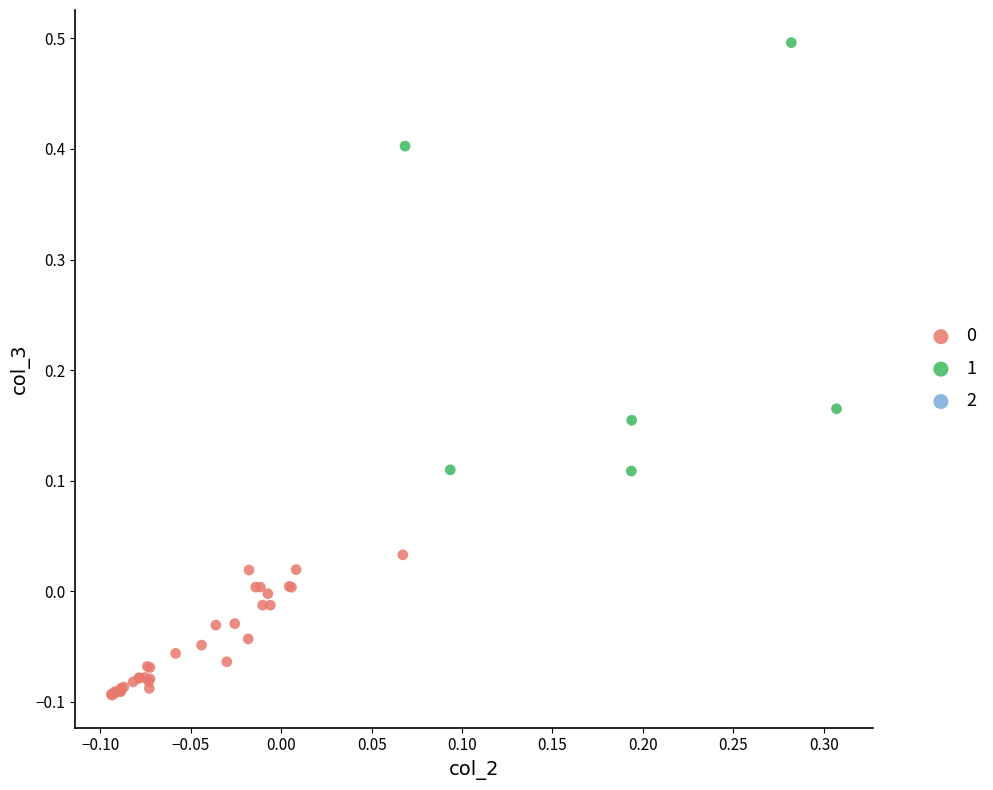

Which series has the widest spread of Y values?

1